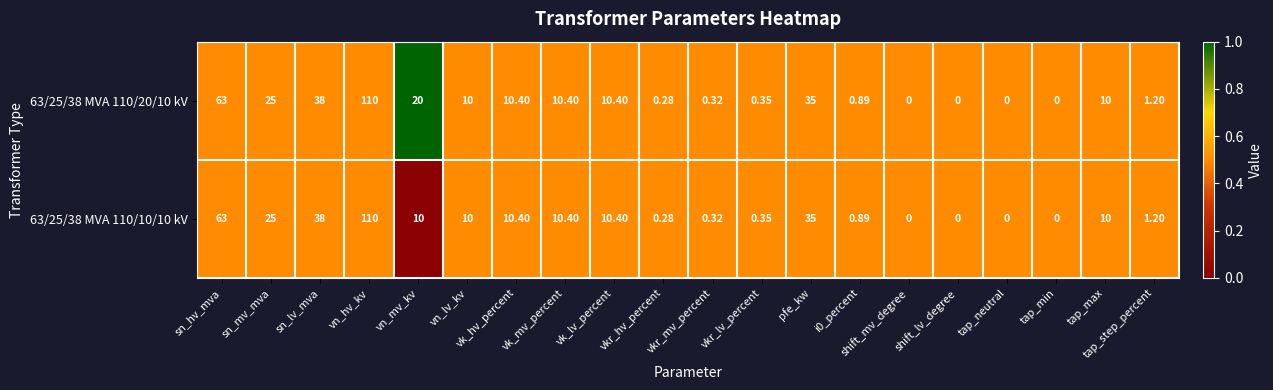

At which category is the sum across all series the highest?

vn_hv_kv